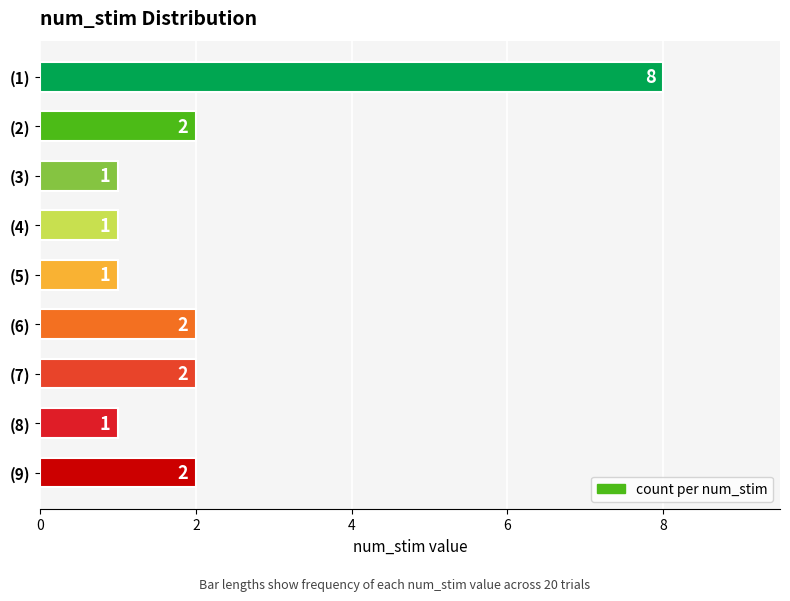

Count the values in the range 1 to 2.

8